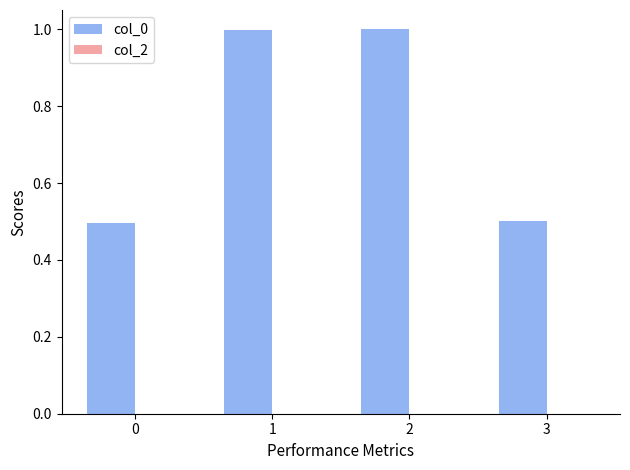

What is the minimum value shown in the chart?

0.5